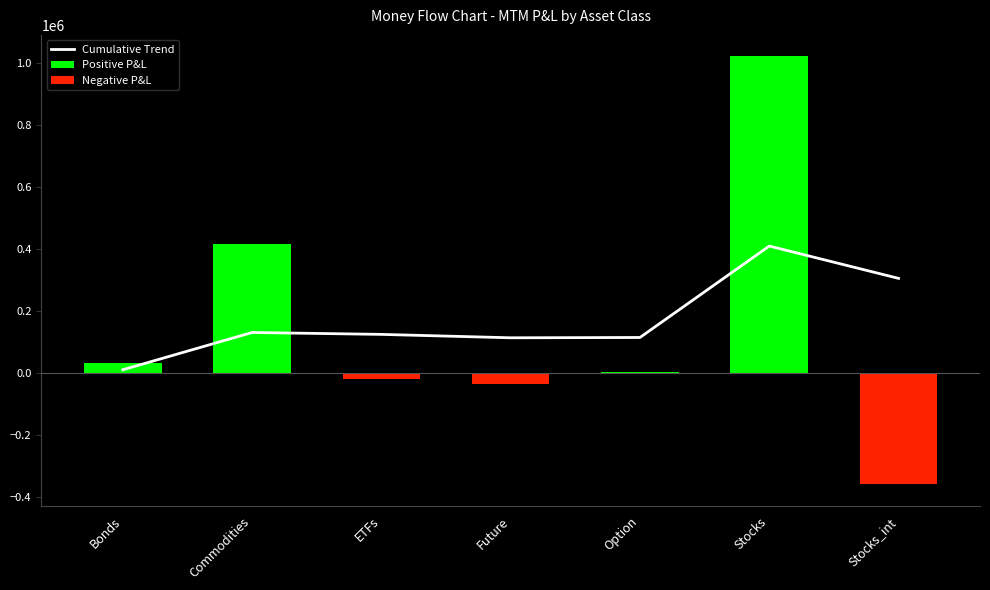

True or false: the data shows 75682.7 at ETFs.

False